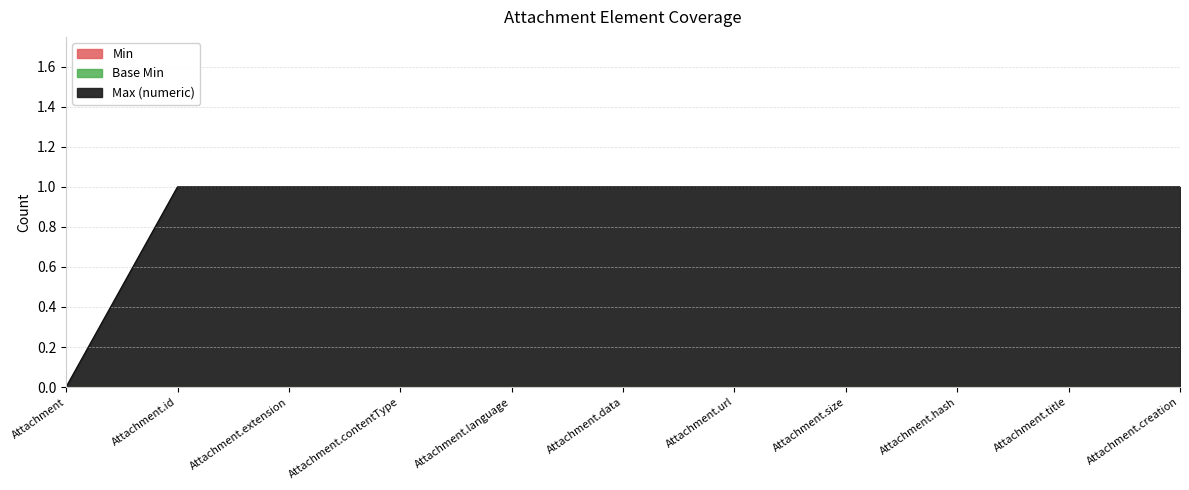

What is the total value across all series at Attachment.hash?

1